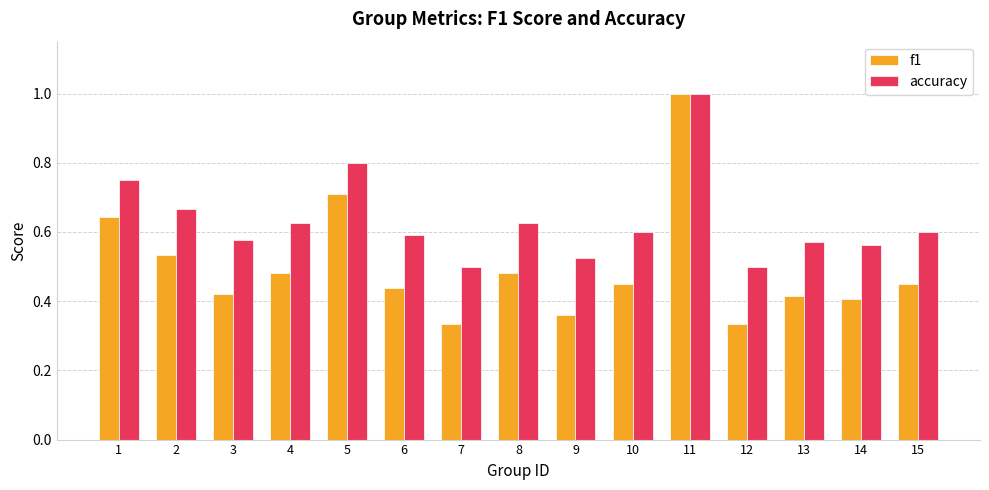

At which label does f1 reach its peak?

11